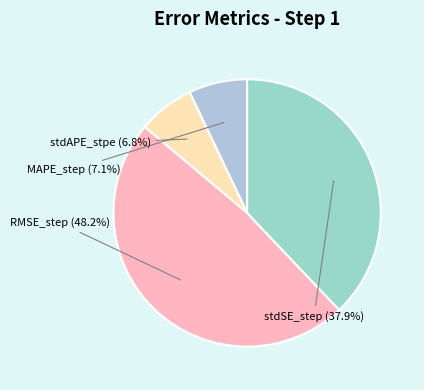

Do stdAPE_stpe and MAPE_step together represent more than half of the pie?

No